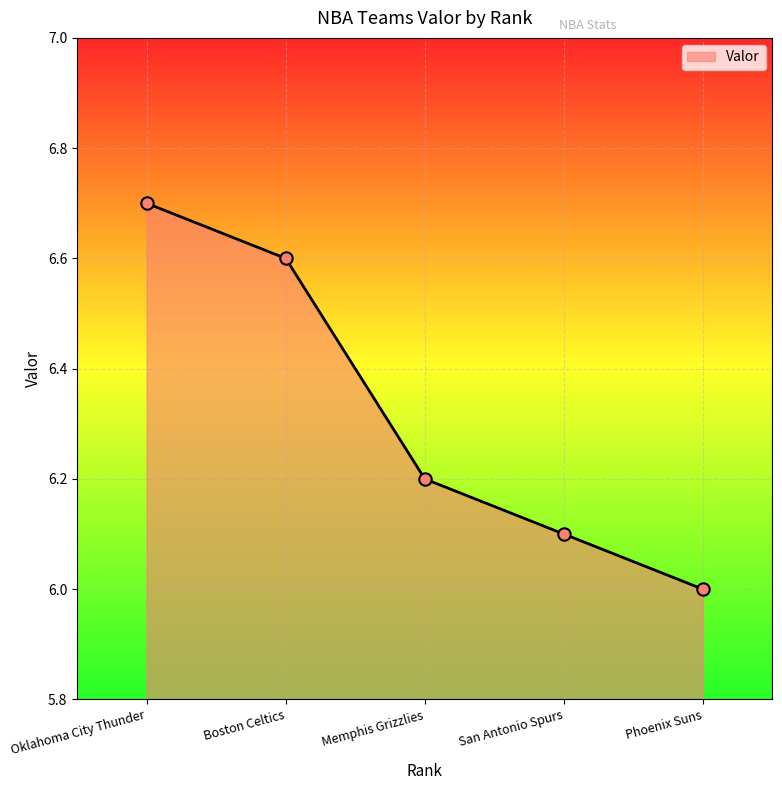

What is the change in value from Oklahoma City Thunder to San Antonio Spurs?

-0.6